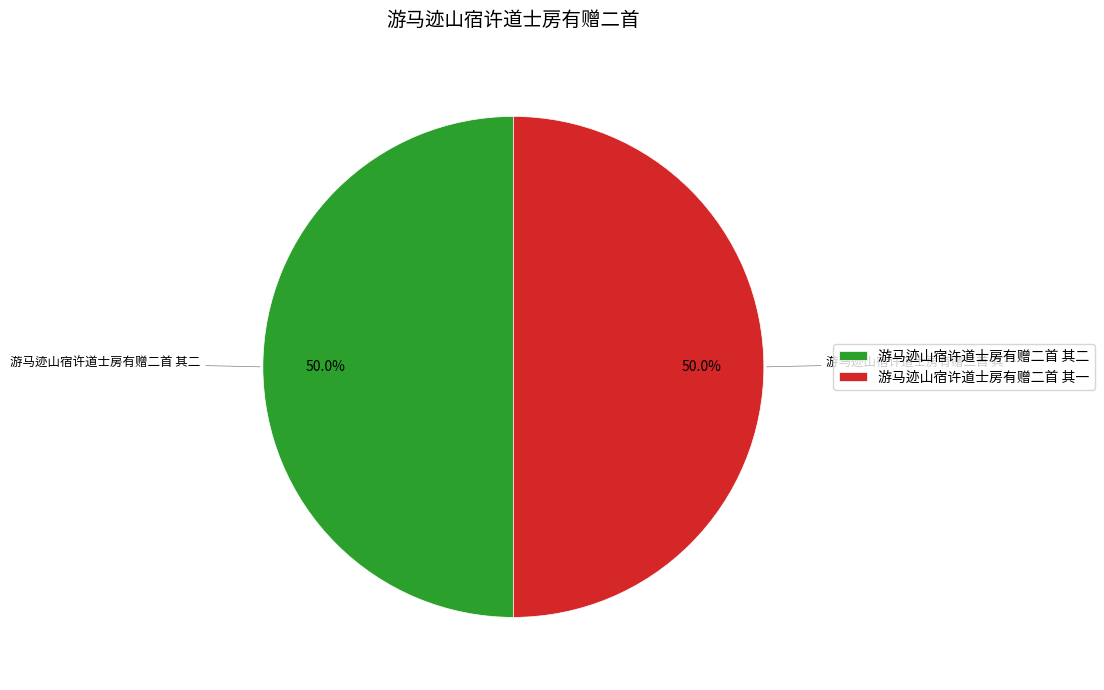

How many slices are in this pie chart?

2